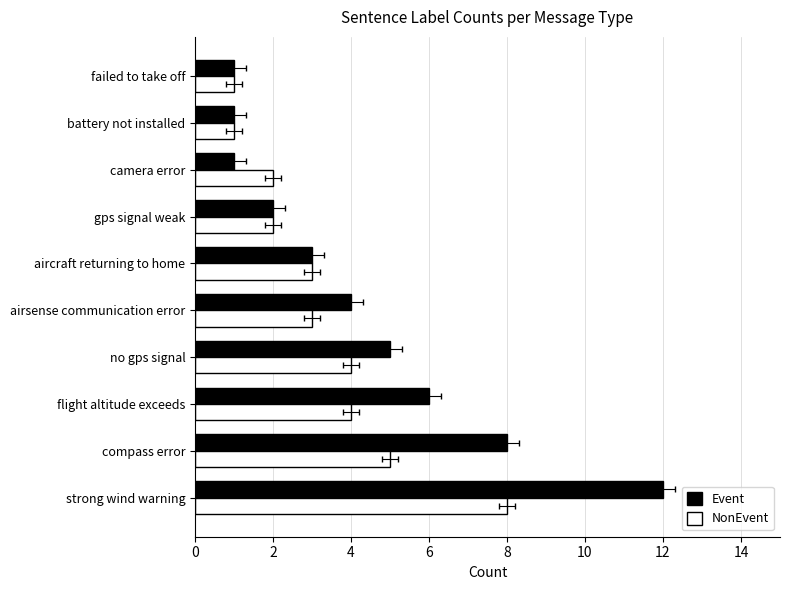

What is the average value of the NonEvent series?

3